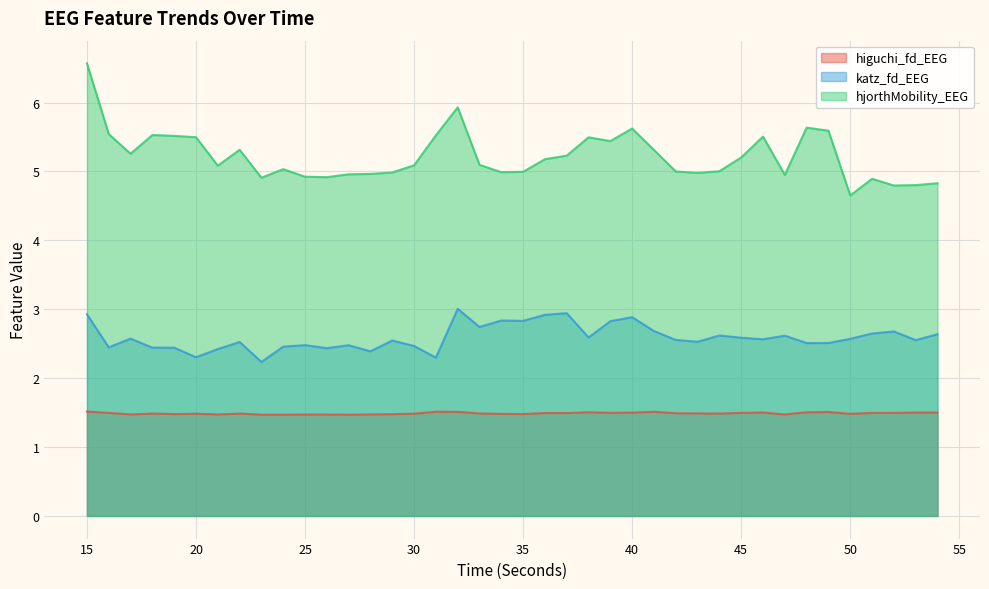

At 21, list the series in order from largest to smallest.

hjorthMobility_EEG, katz_fd_EEG, higuchi_fd_EEG